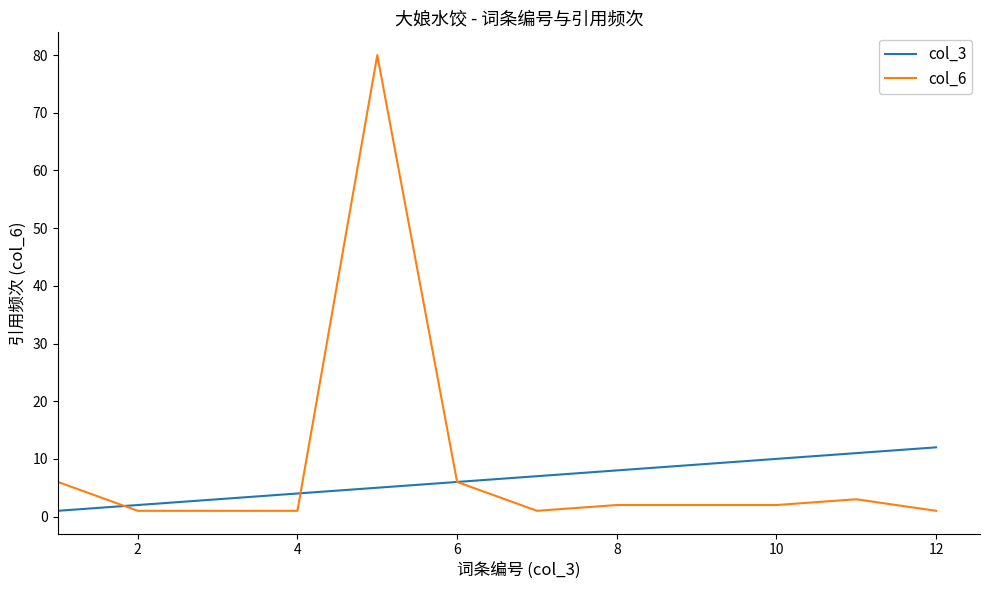

What is the highest value of the col_6 series?

80